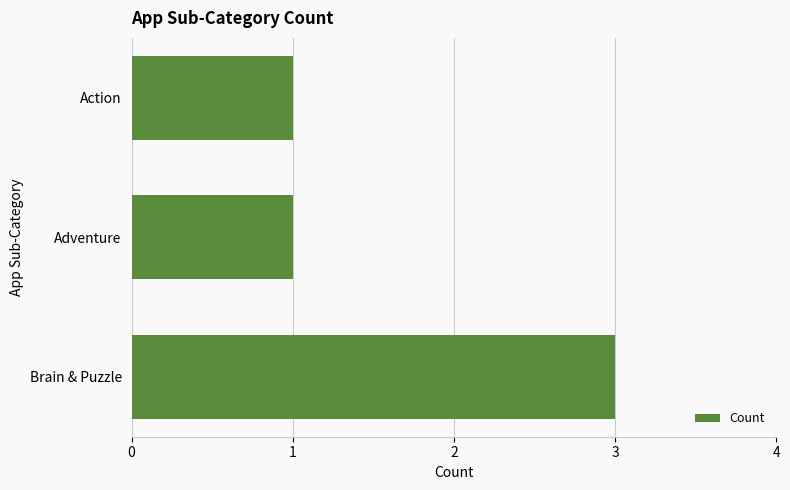

Is it true that the value at Adventure is 1?

True